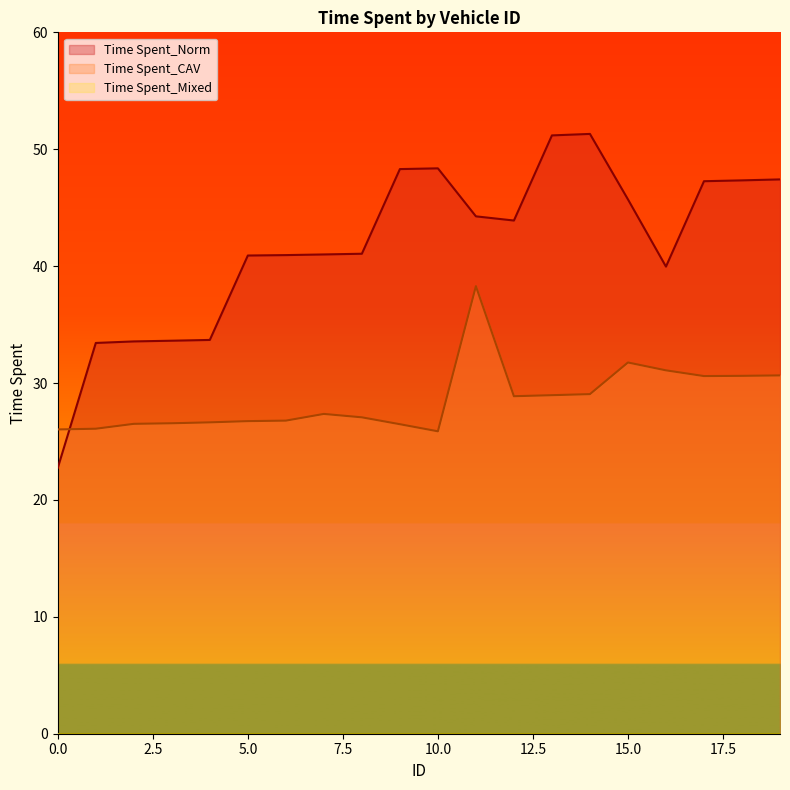

List the labels in order of Time Spent_CAV value, largest first.

11, 15, 16, 19, 18, 17, 14, 13, 12, 7, 8, 6, 5, 4, 3, 2, 9, 1, 0, 10